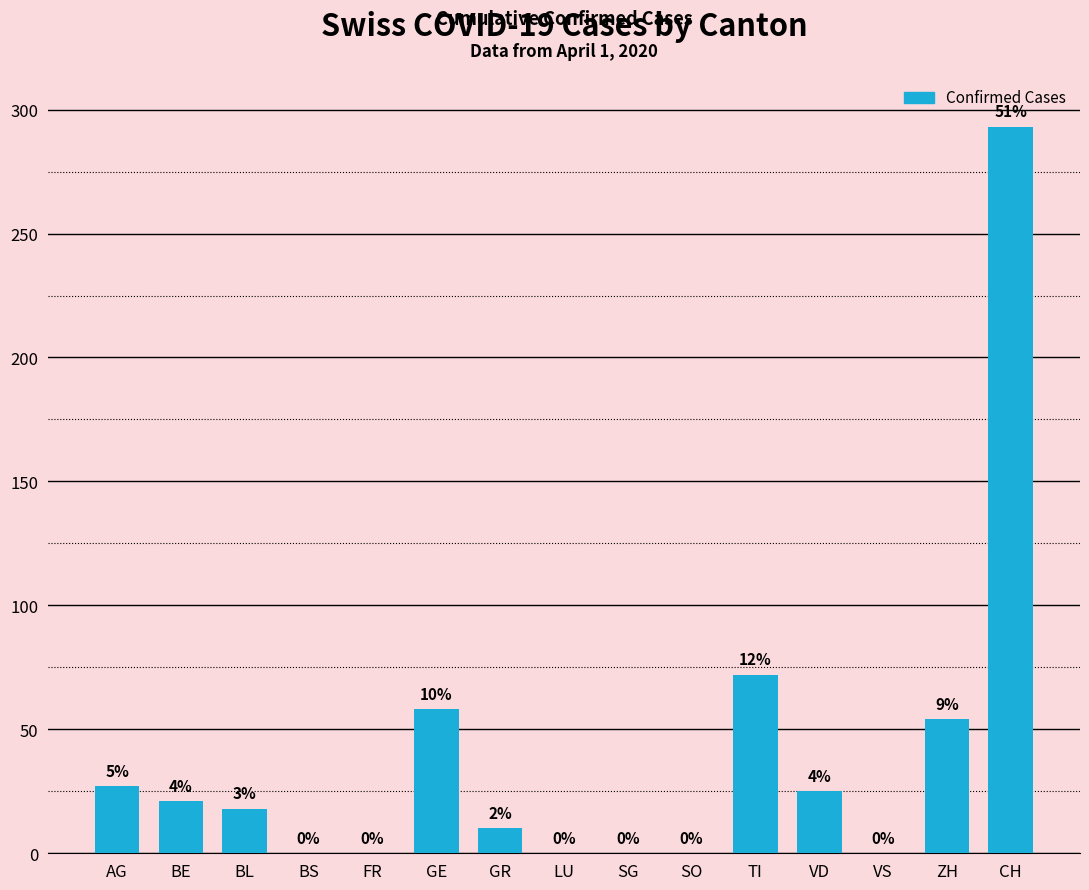

What is the sum of all values?

578